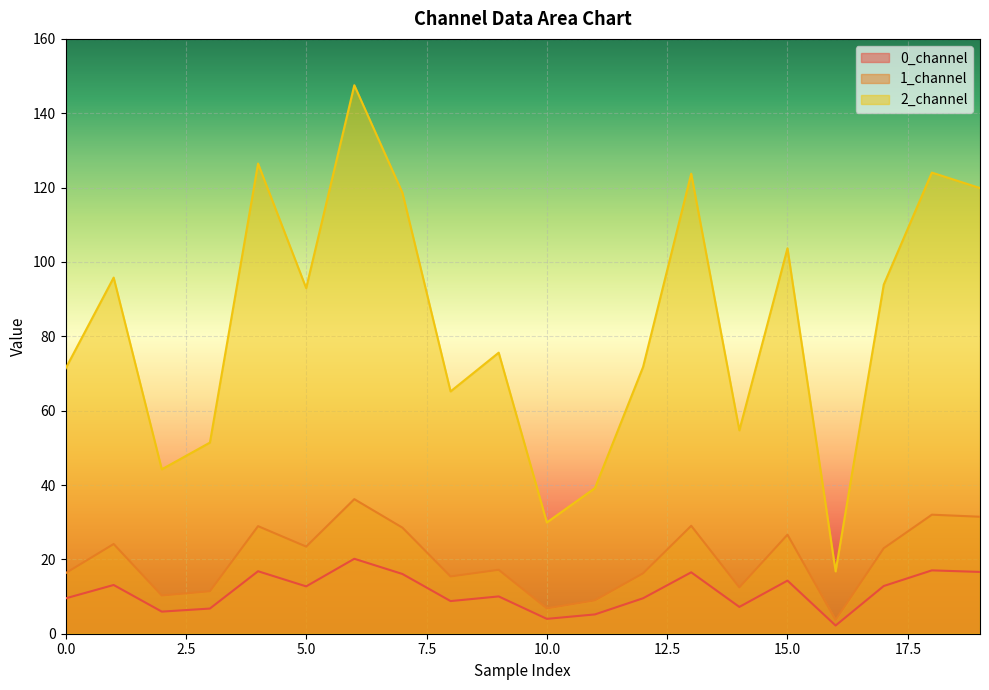

Where is the first local minimum for 0_channel?

2